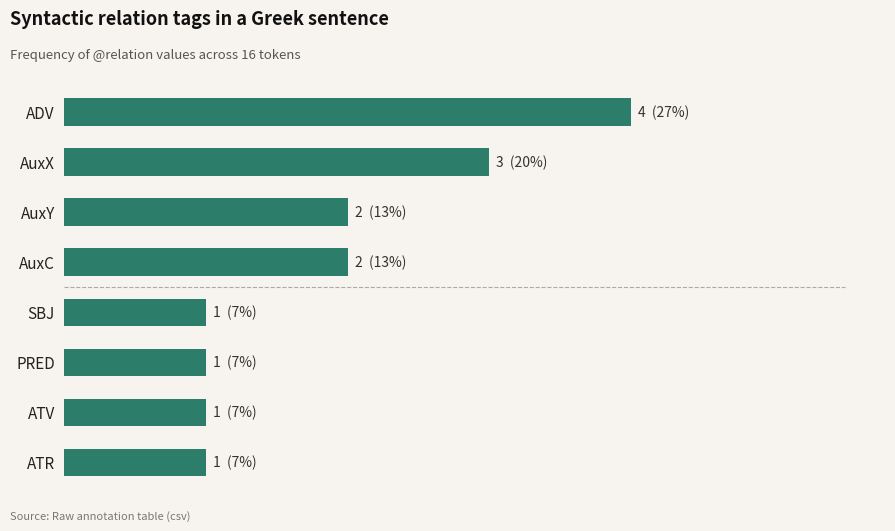

Does the chart contain any negative values?

No